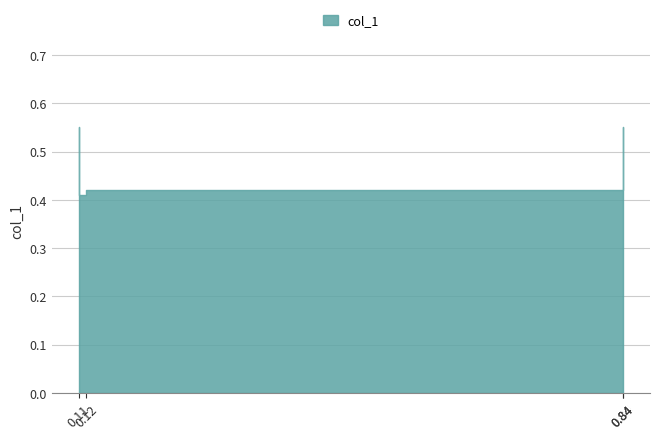

True or false: the data shows 0.1 at 0.84.

False